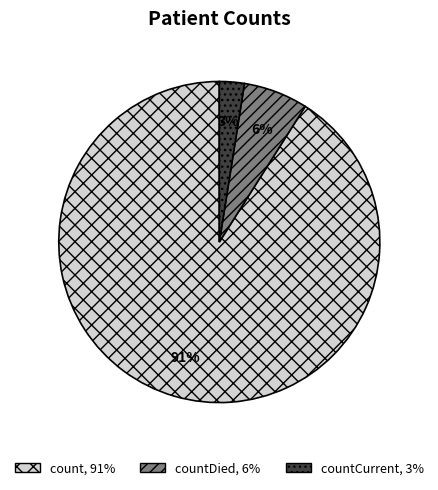

Count the number of slices in the pie.

3